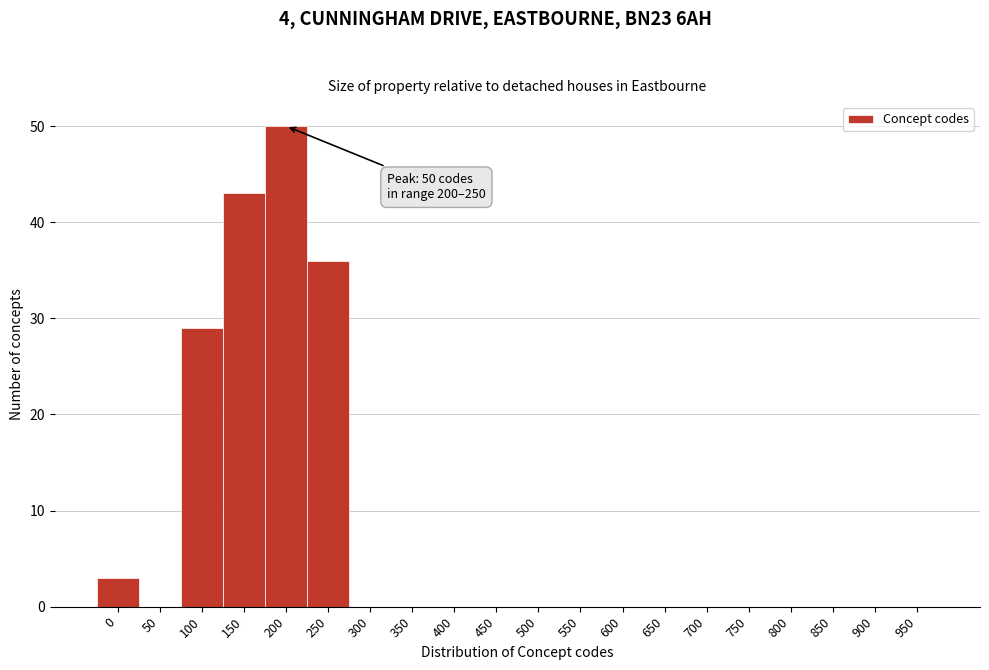

Reading left to right, extract all data points from this chart.

0=3	50=0	100=29	150=43	200=50	250=36	300=0	350=0	400=0	450=0	500=0	550=0	600=0	650=0	700=0	750=0	800=0	850=0	900=0	950=0